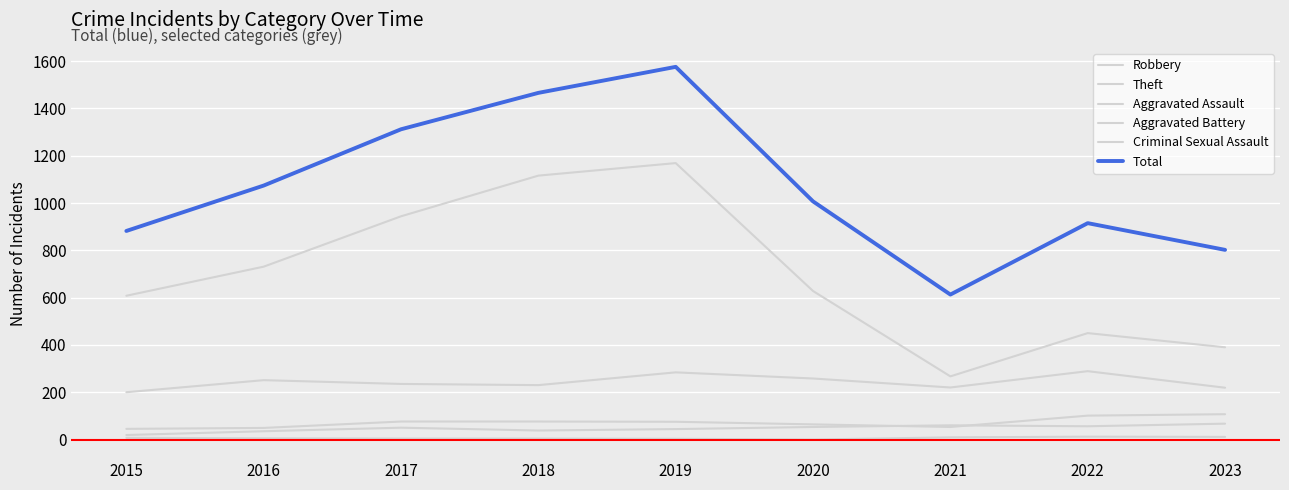

True or false: Criminal Sexual Assault and Total intersect in this chart.

False